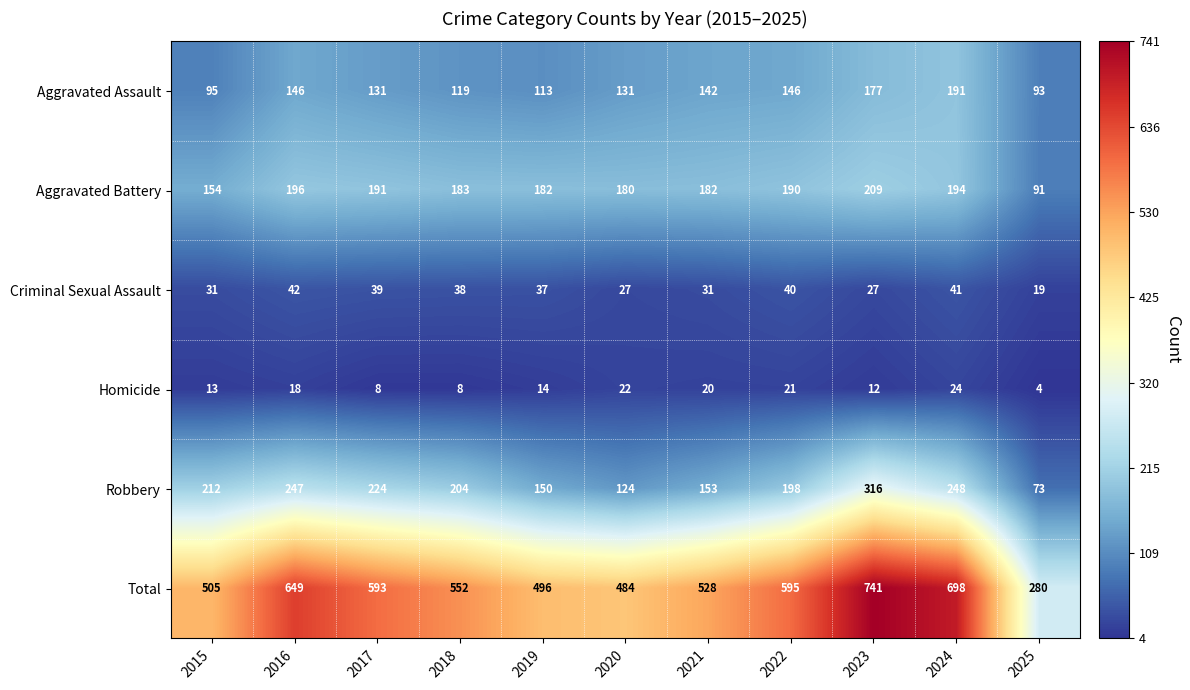

What is the smallest value displayed?

4